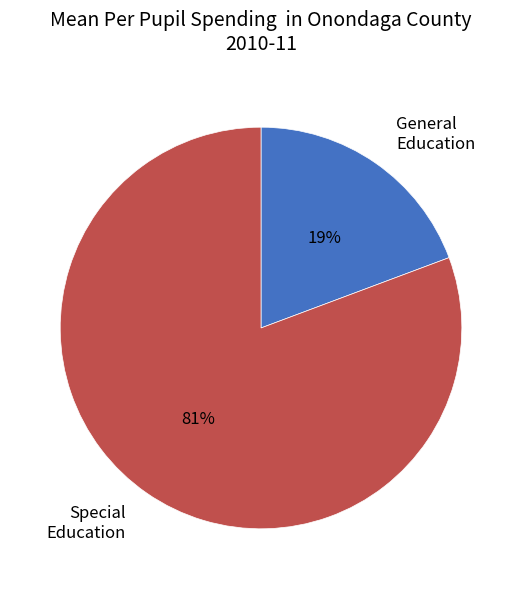

The General Education slice represents 19% of the pie. True or false?

True